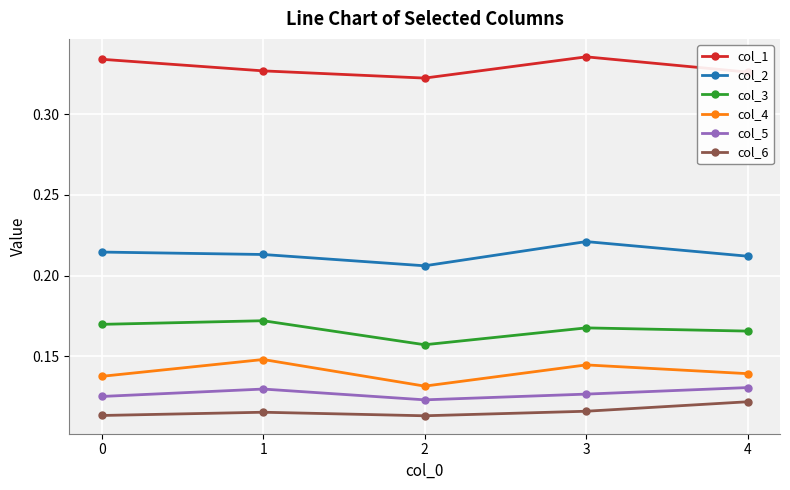

Count the col_2 values in the range 0 to 1.

5